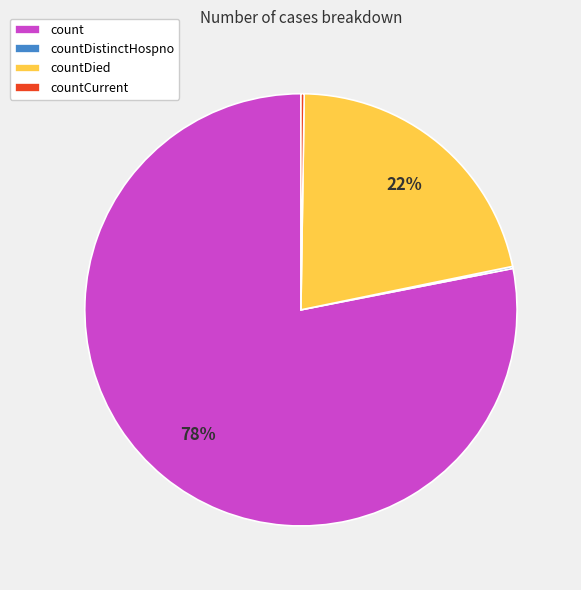

To the nearest percent, what is the difference between the largest and smallest slice percentages?

78%